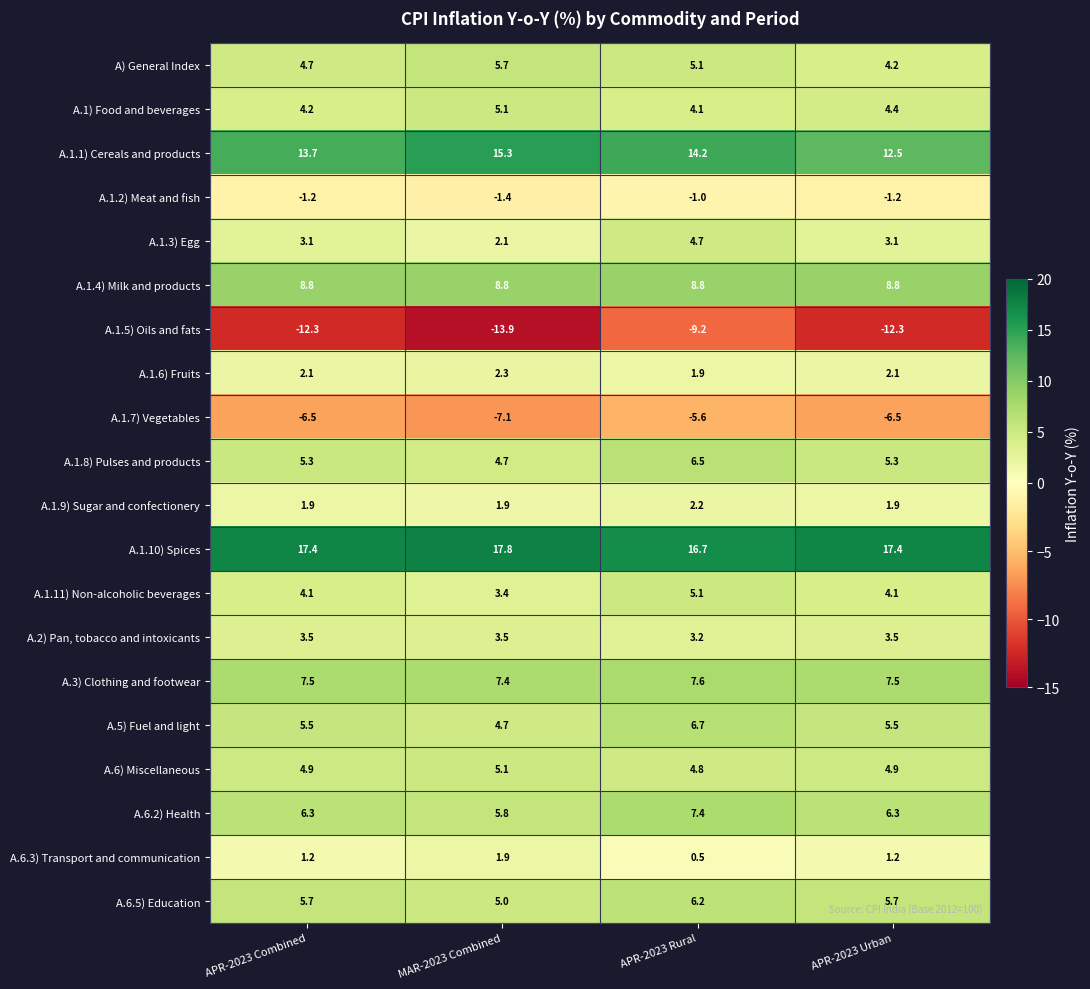

Is it true that A.6.2) Health equals 1.7 at MAR-2023 Combined?

False